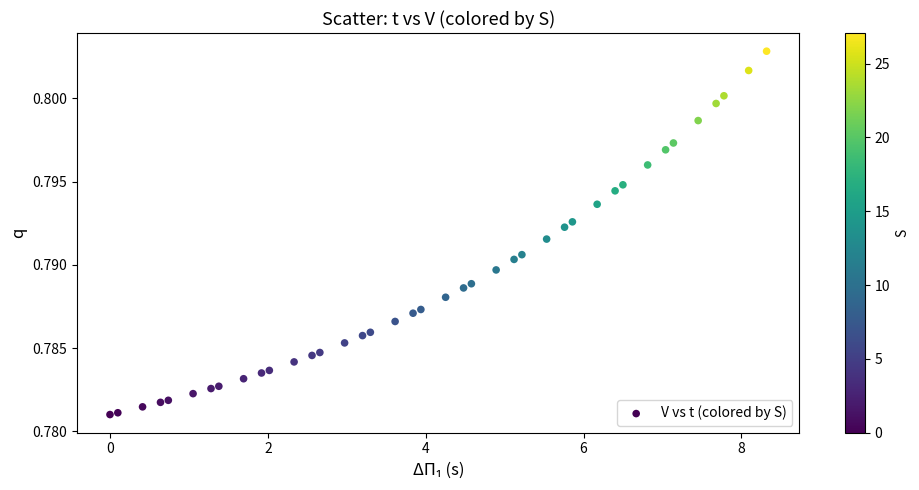

What is the range of X values (max minus min)?

8.3